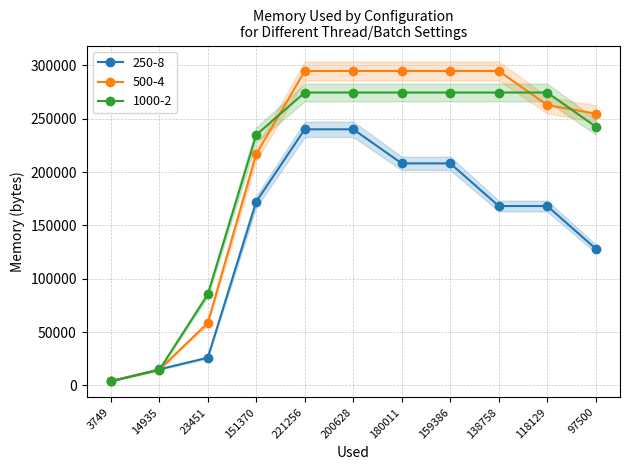

True or false: 500-4 has more than 1 points higher than both neighbors.

False